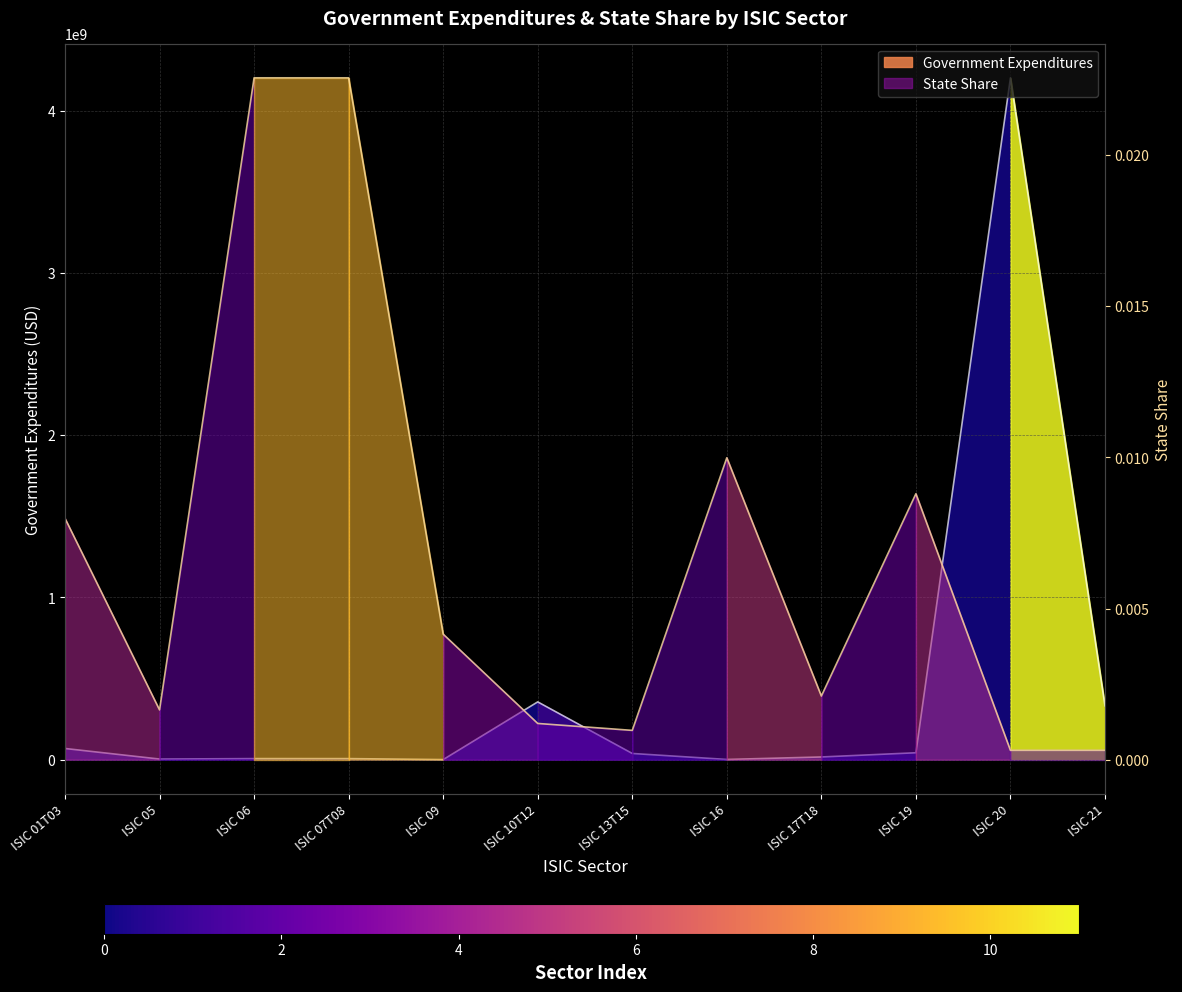

True or false: State Share and Government Expenditures intersect in this chart.

False